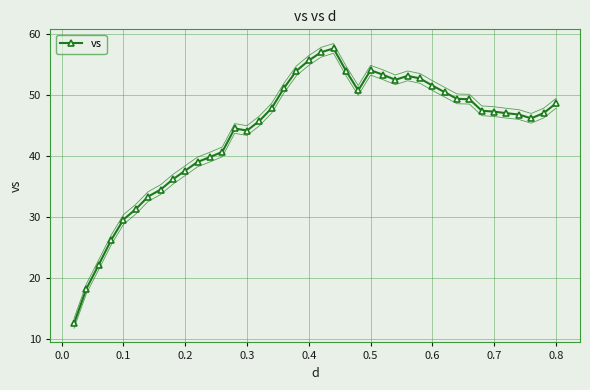

What is the greatest value displayed?

57.7